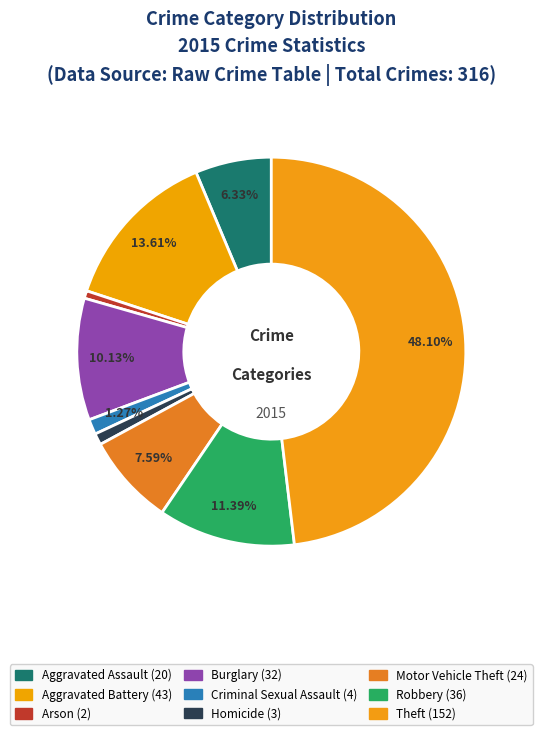

Which has a higher value, Criminal Sexual Assault or Theft?

Theft